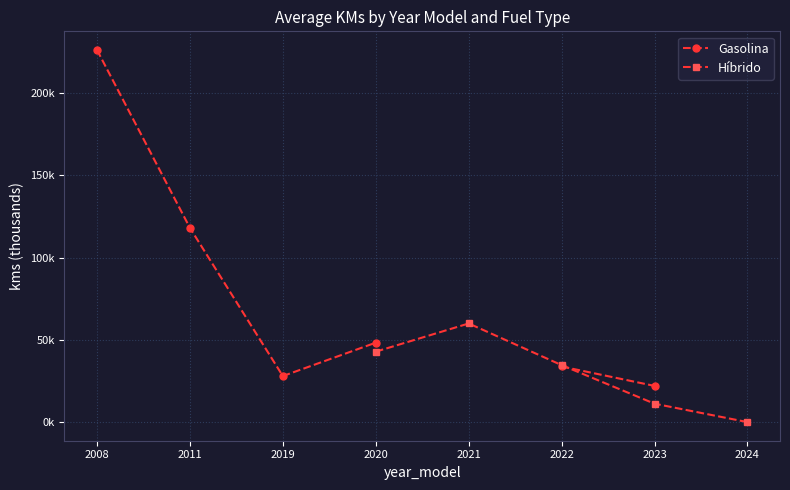

What is the difference between the second highest and minimum values in the Híbrido series?

42.8